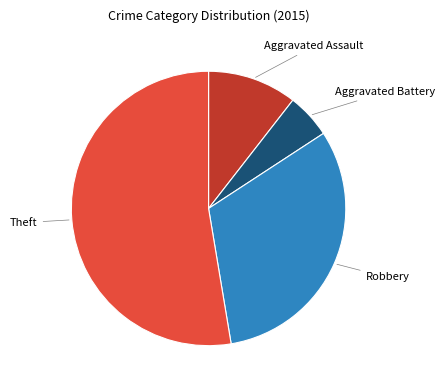

Is there any slice that represents more than half of the pie?

Yes